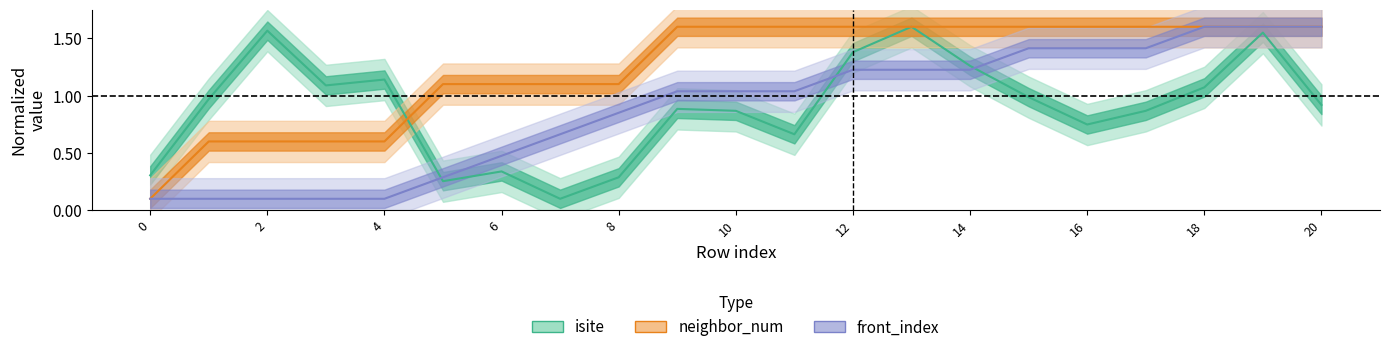

True or false: isite has a value of 1.3 at 14.

True